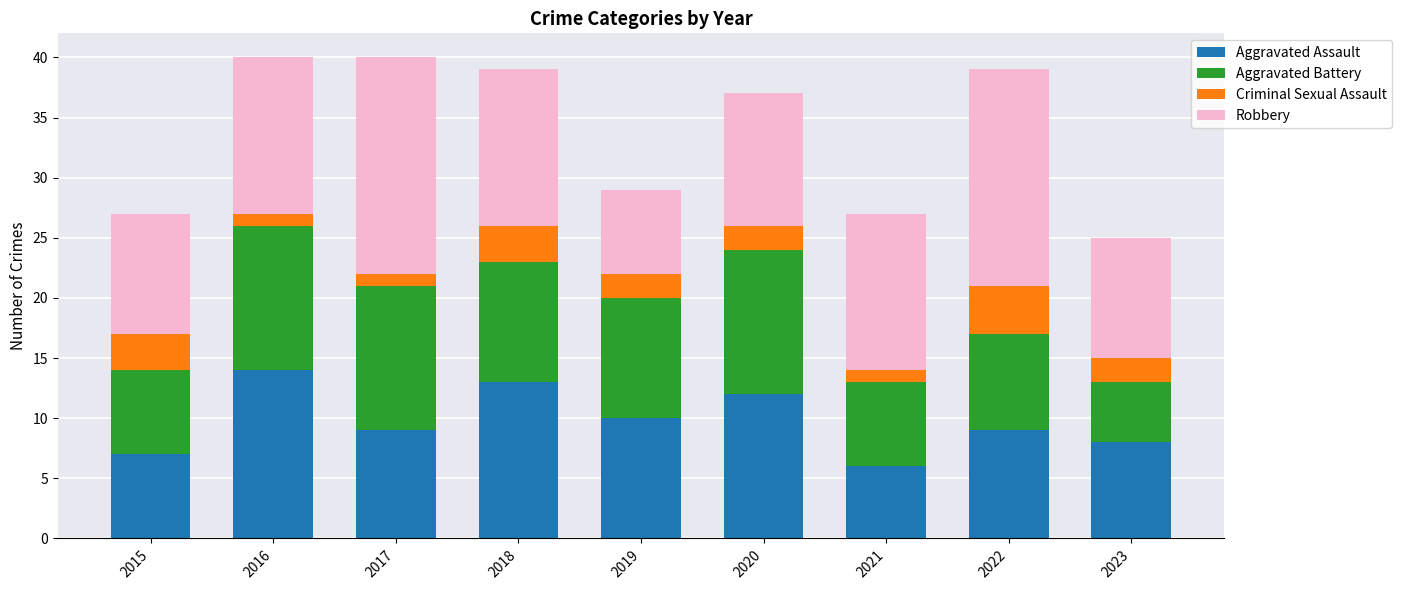

Does the chart contain stacked bars?

Yes